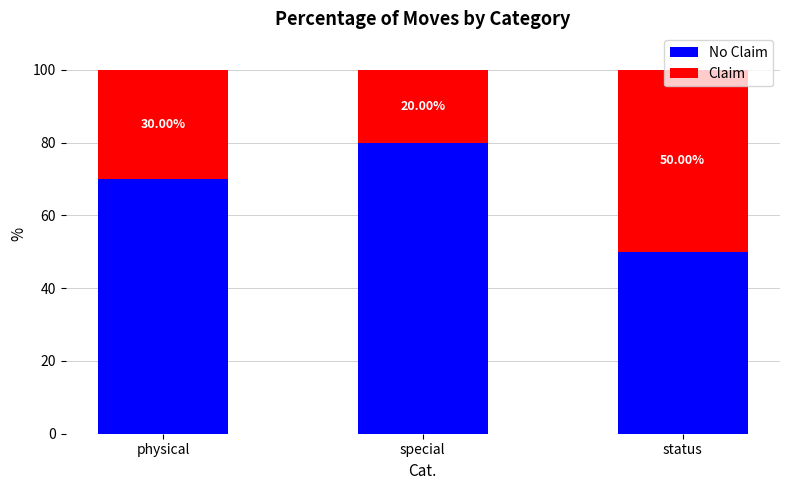

What is the total value across all series at status?

100